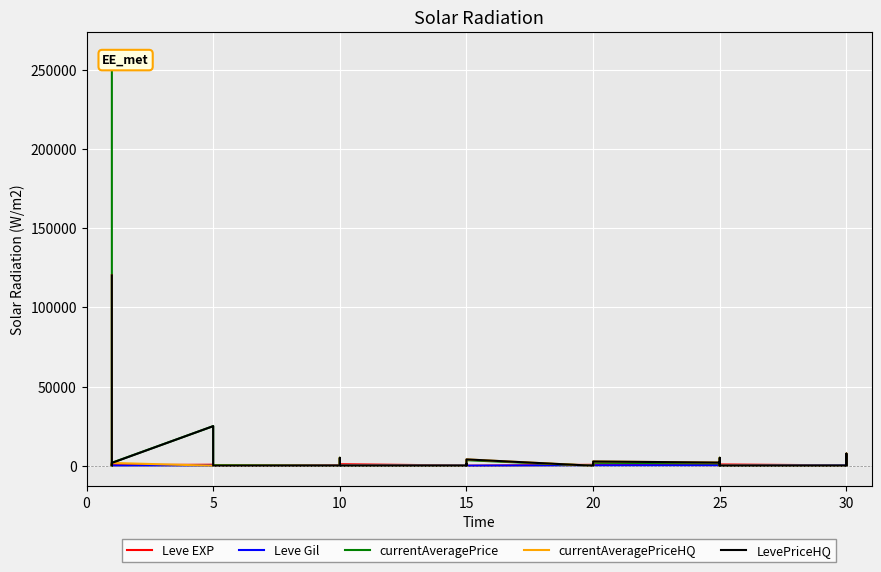

Is the value of currentAveragePriceHQ at 20 greater than the value of Leve EXP at 15?

No